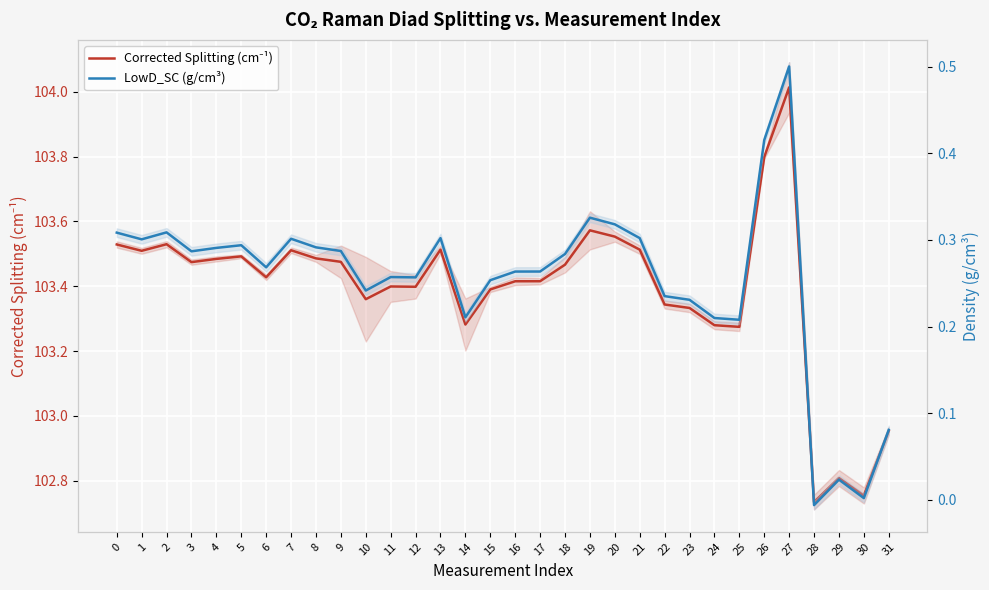

Is the value of LowD_SC (g/cm³) at 0 greater than the value of Corrected Splitting (cm⁻¹) at 30?

No